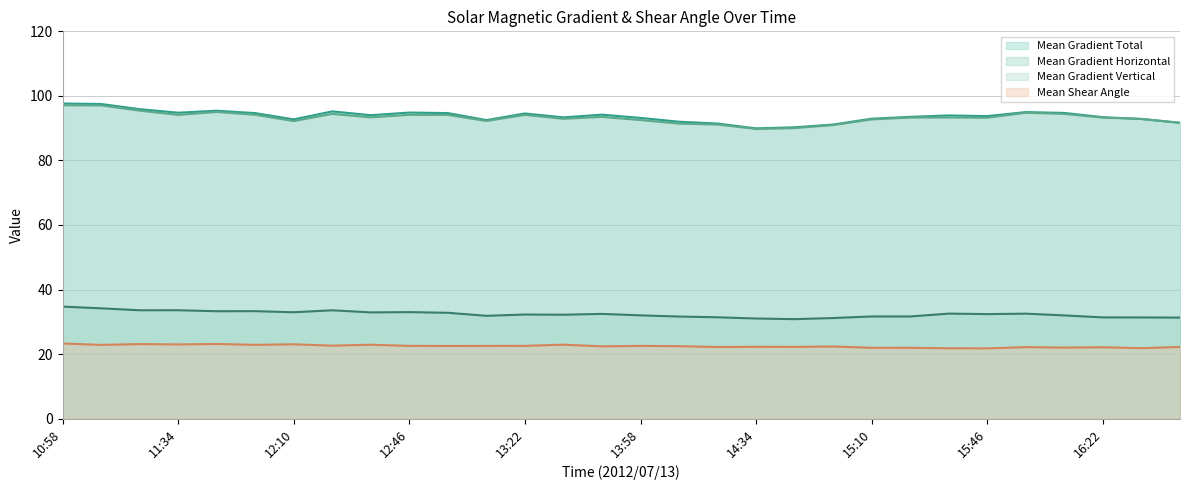

What is the total value across all series at 2012/07/13 11:10?

251.5